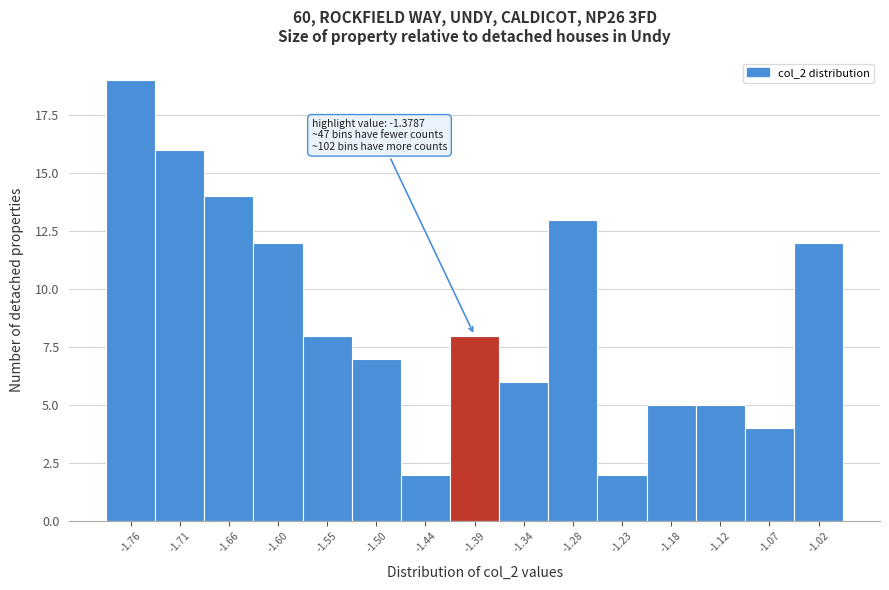

Which range on the x-axis has the tallest bar?

-1.79 to -1.74